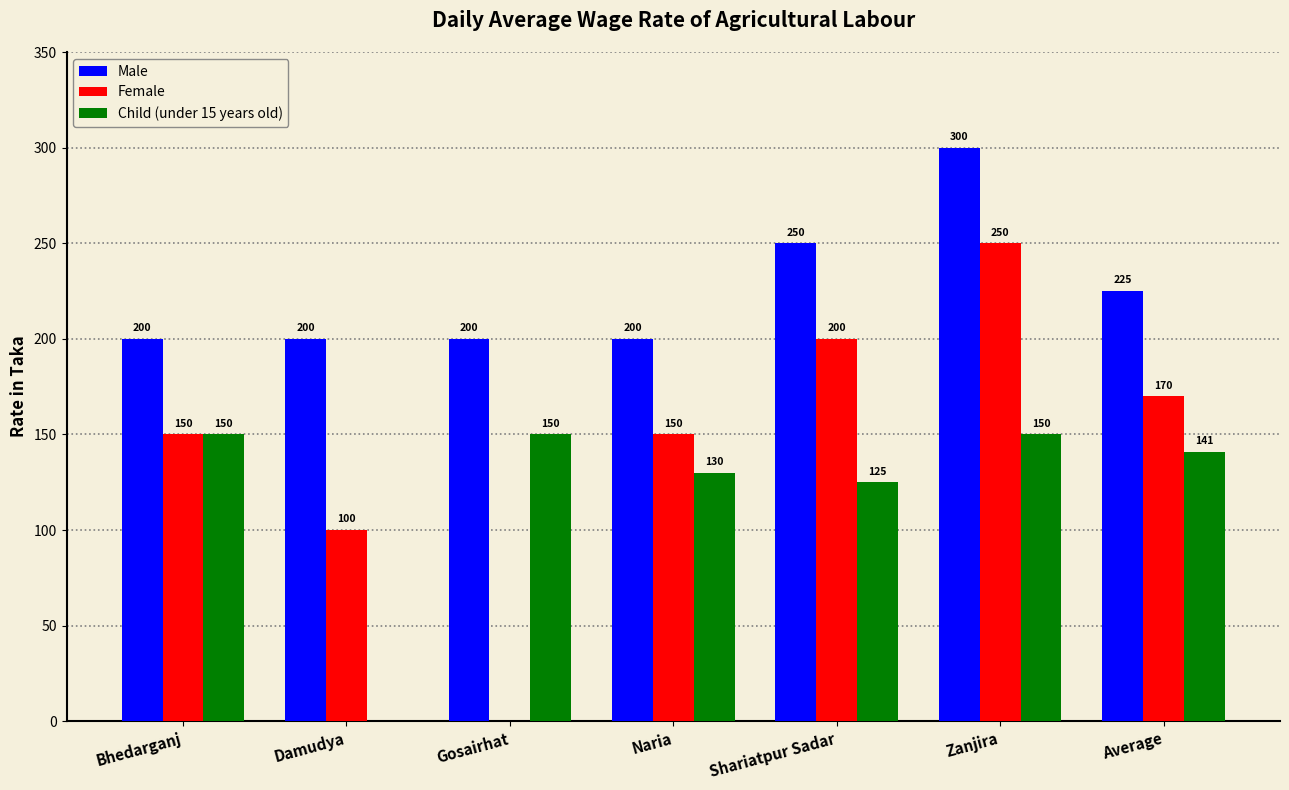

What is the sum of the Female values at Gosairhat and Damudya?

100